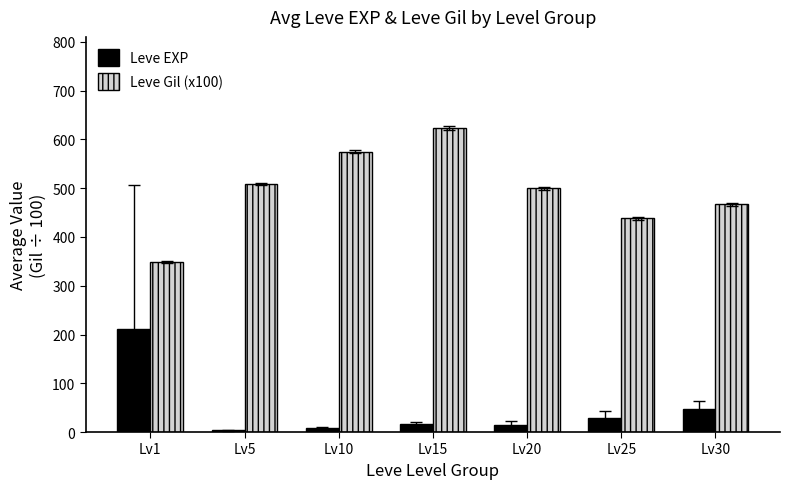

What is the greatest value displayed?

623.3